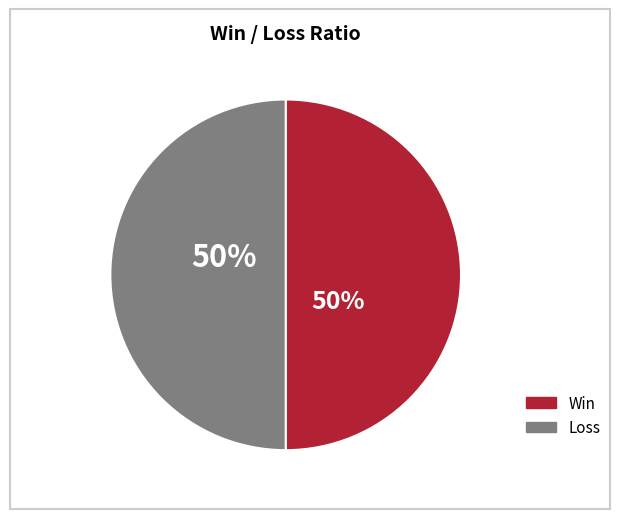

To the nearest percent, what is the difference between the largest and smallest slice percentages?

0%